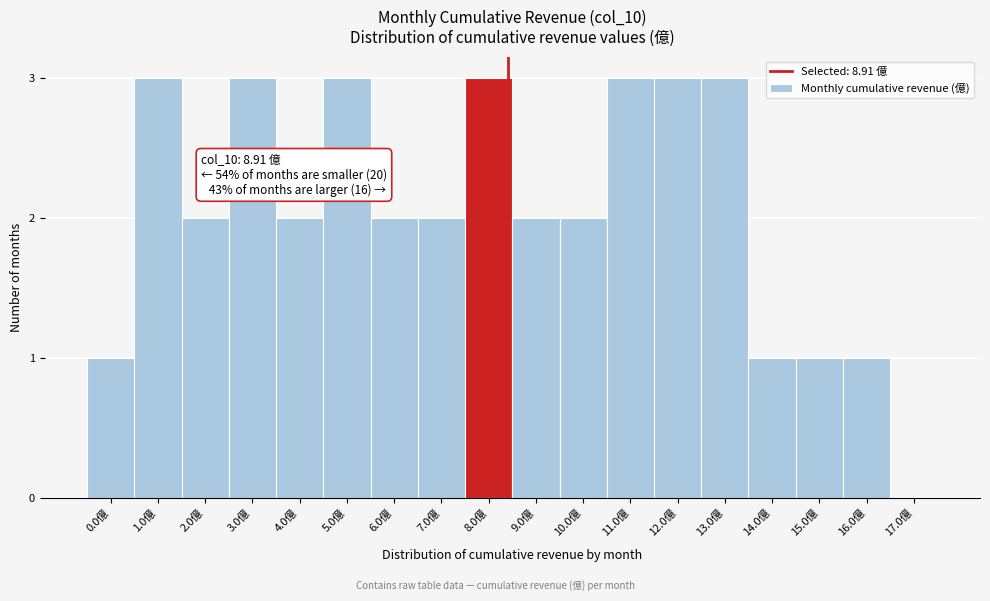

Reading left to right, list all the values displayed in this chart.

0.0億=1	1.0億=3	2.0億=2	3.0億=3	4.0億=2	5.0億=3	6.0億=2	7.0億=2	8.0億=3	9.0億=2	10.0億=2	11.0億=3	12.0億=3	13.0億=3	14.0億=1	15.0億=1	16.0億=1	17.0億=0